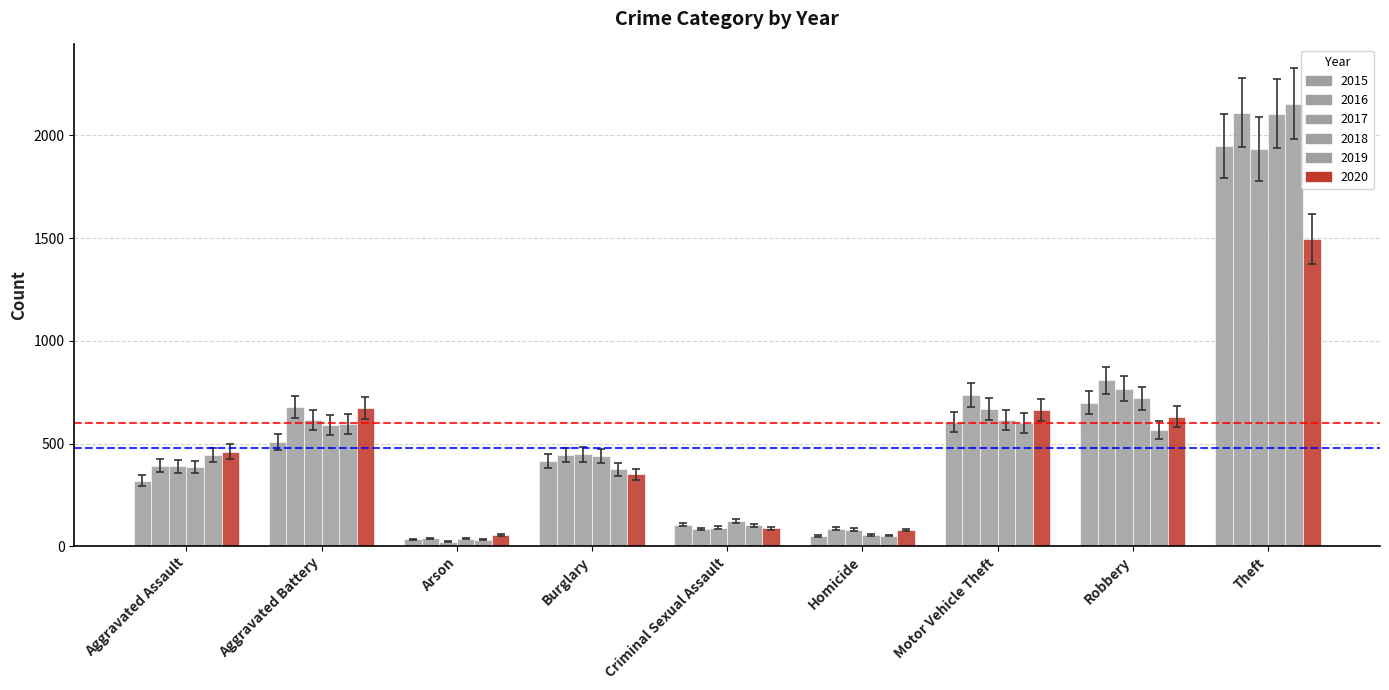

How many bars are there in each group?

6